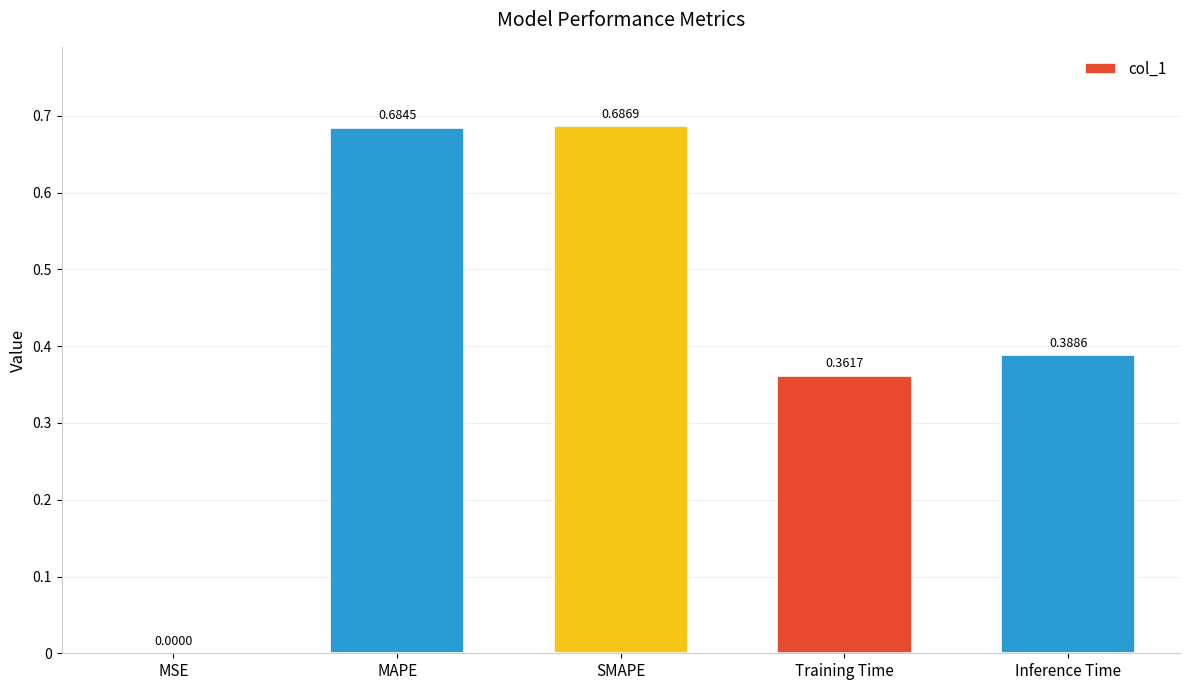

What is the change in value from MAPE to Training Time?

-0.3